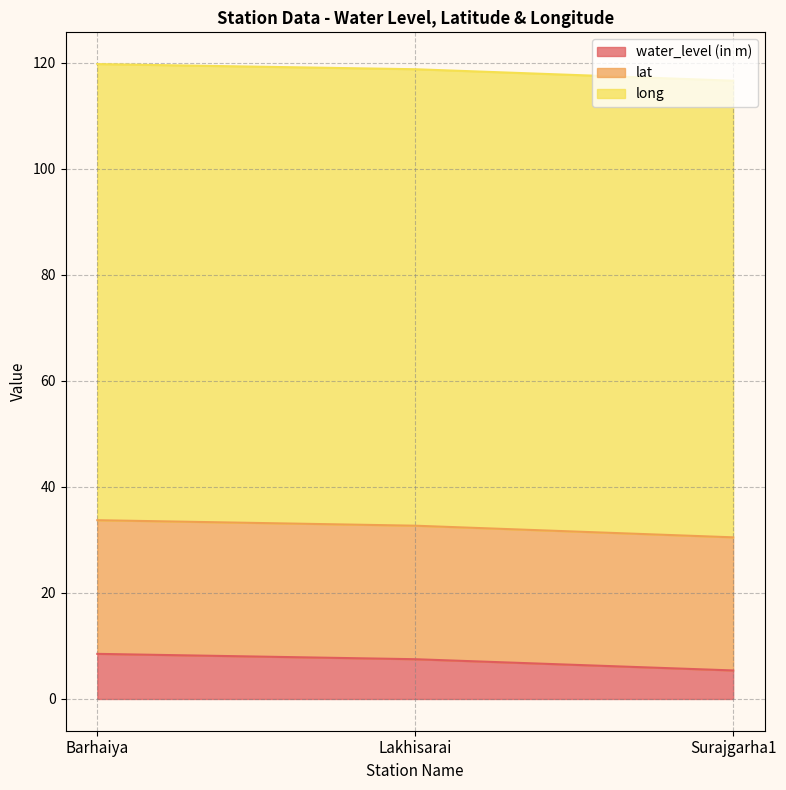

Where is water_level (in m) nearest to the value 6?

Surajgarha1